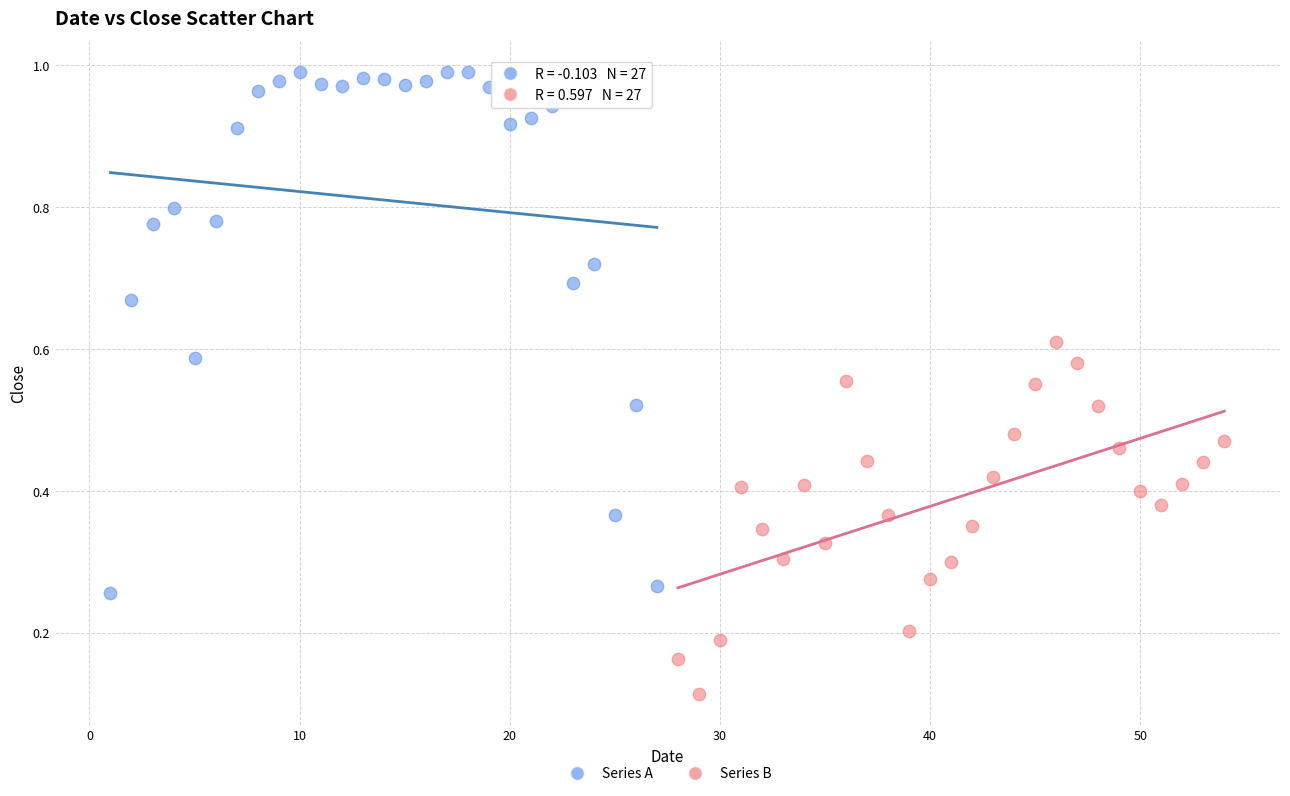

Which series contains the highest Y value?

Series A